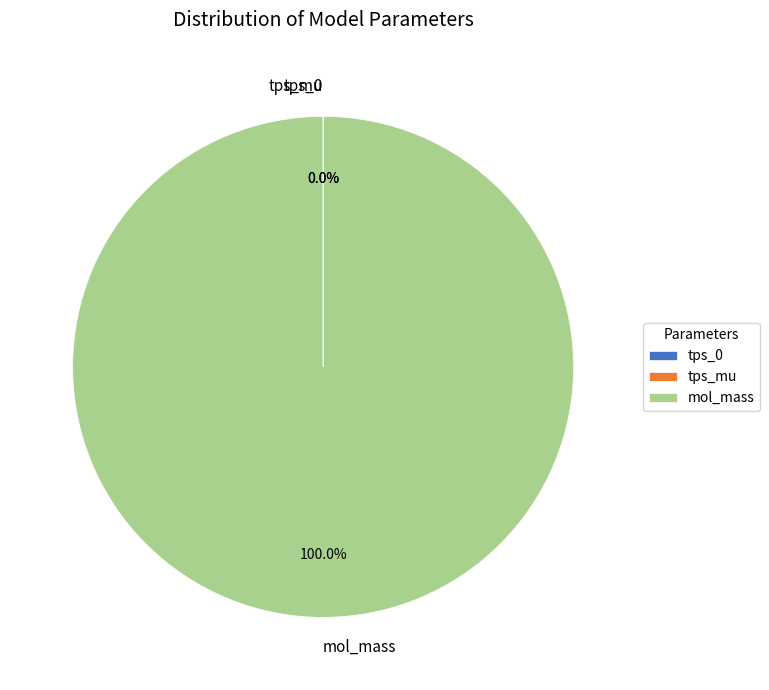

To the nearest percent, what portion does mol_mass represent?

100%